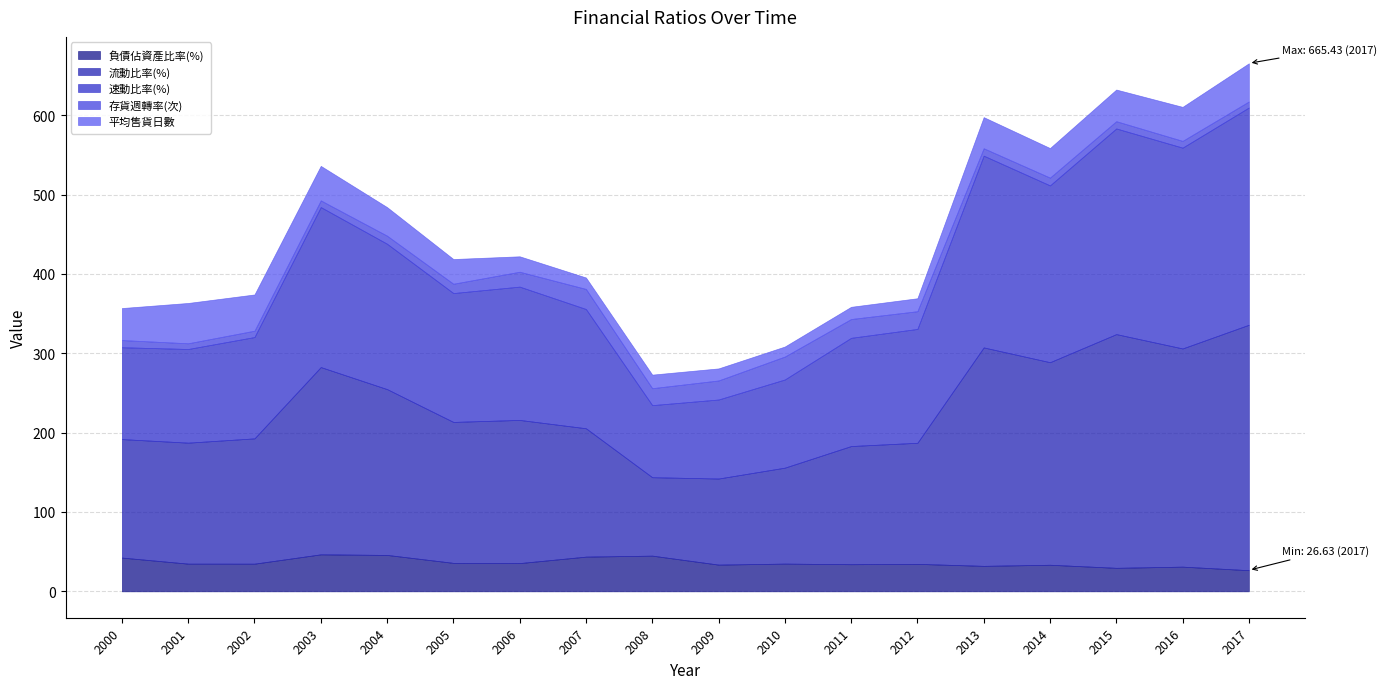

What is the difference between the maximum and second lowest values in the 負債佔資產比率(%) series?

17.0